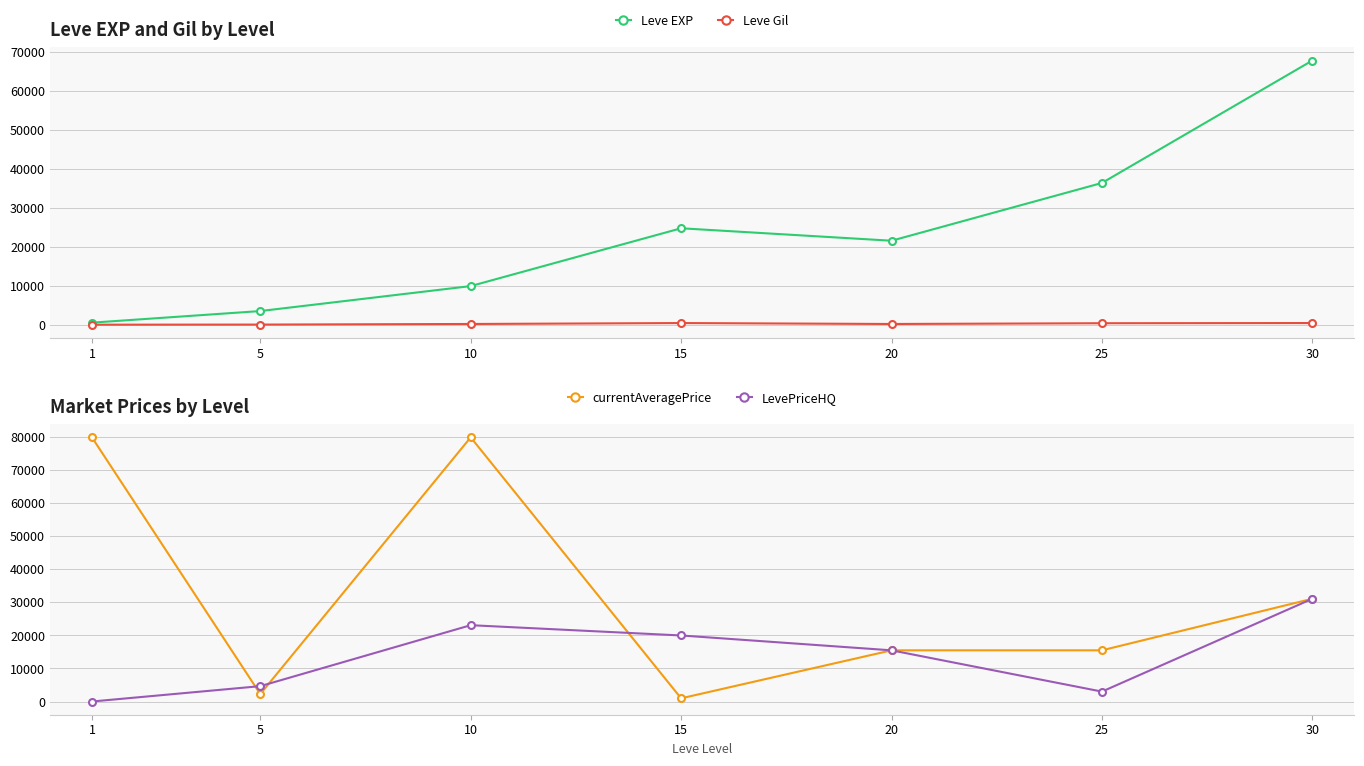

At which label is LevePriceHQ closest to 15559?

20